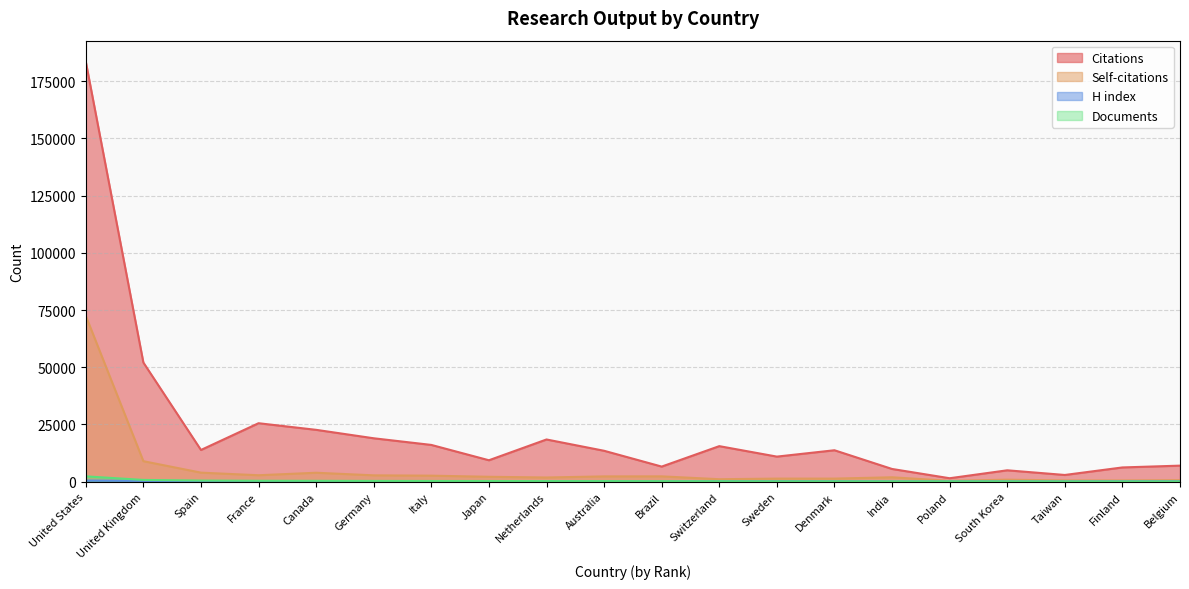

True or false: Citations and H index cross at least once.

False